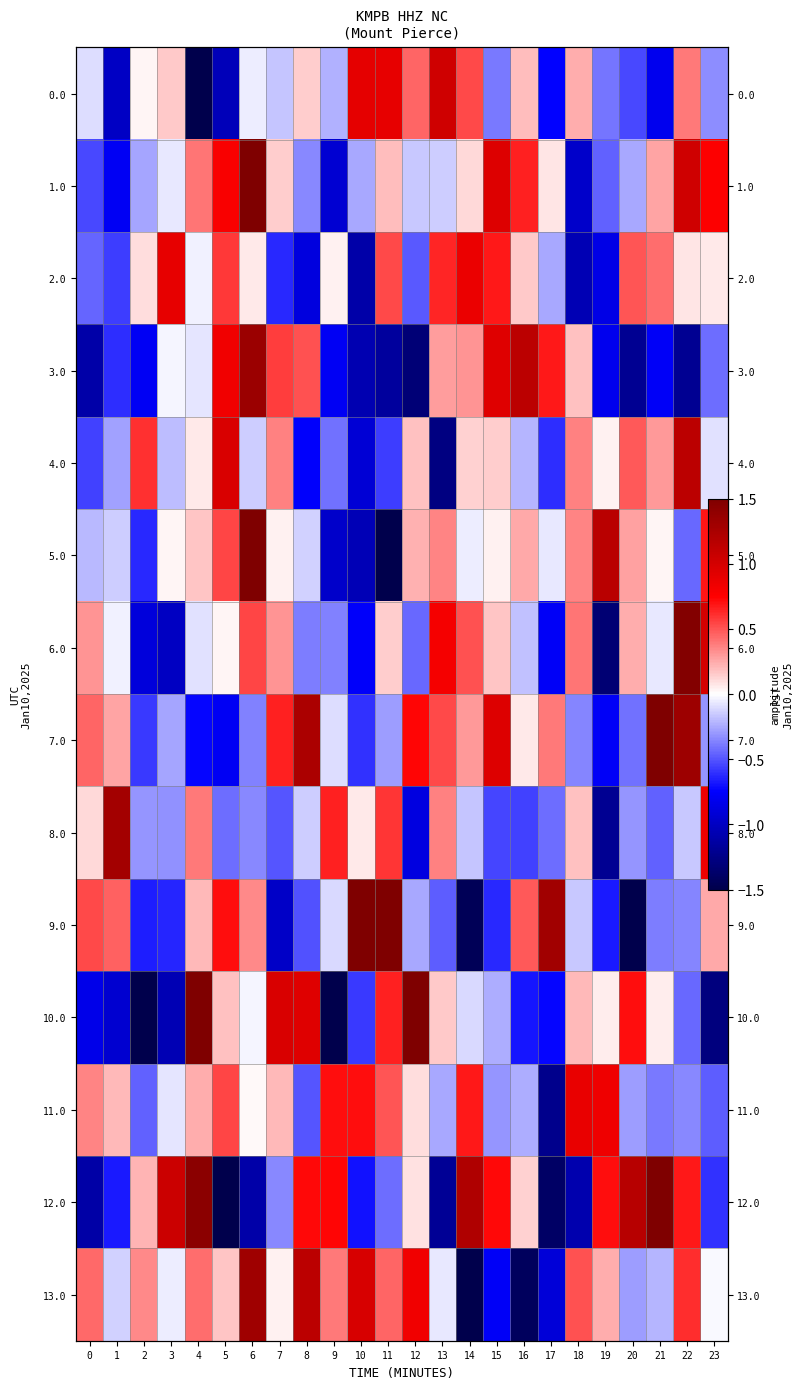

What is the difference between the 2.0 values at 5 and 10?

1.7